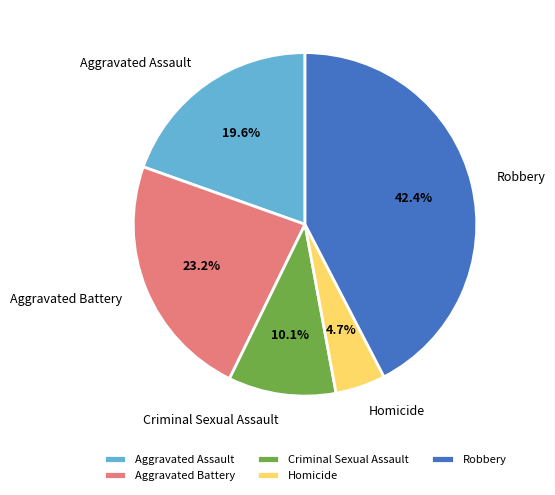

How many segments does this pie chart have?

5